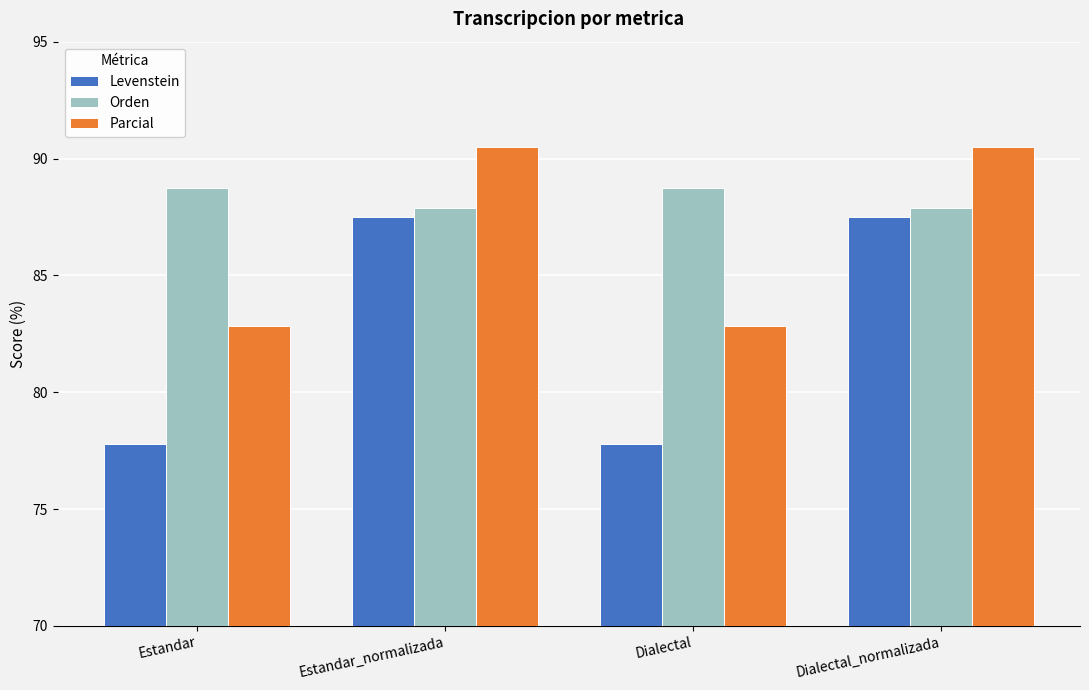

Is it true that Levenstein equals 127.5 at Dialectal?

False